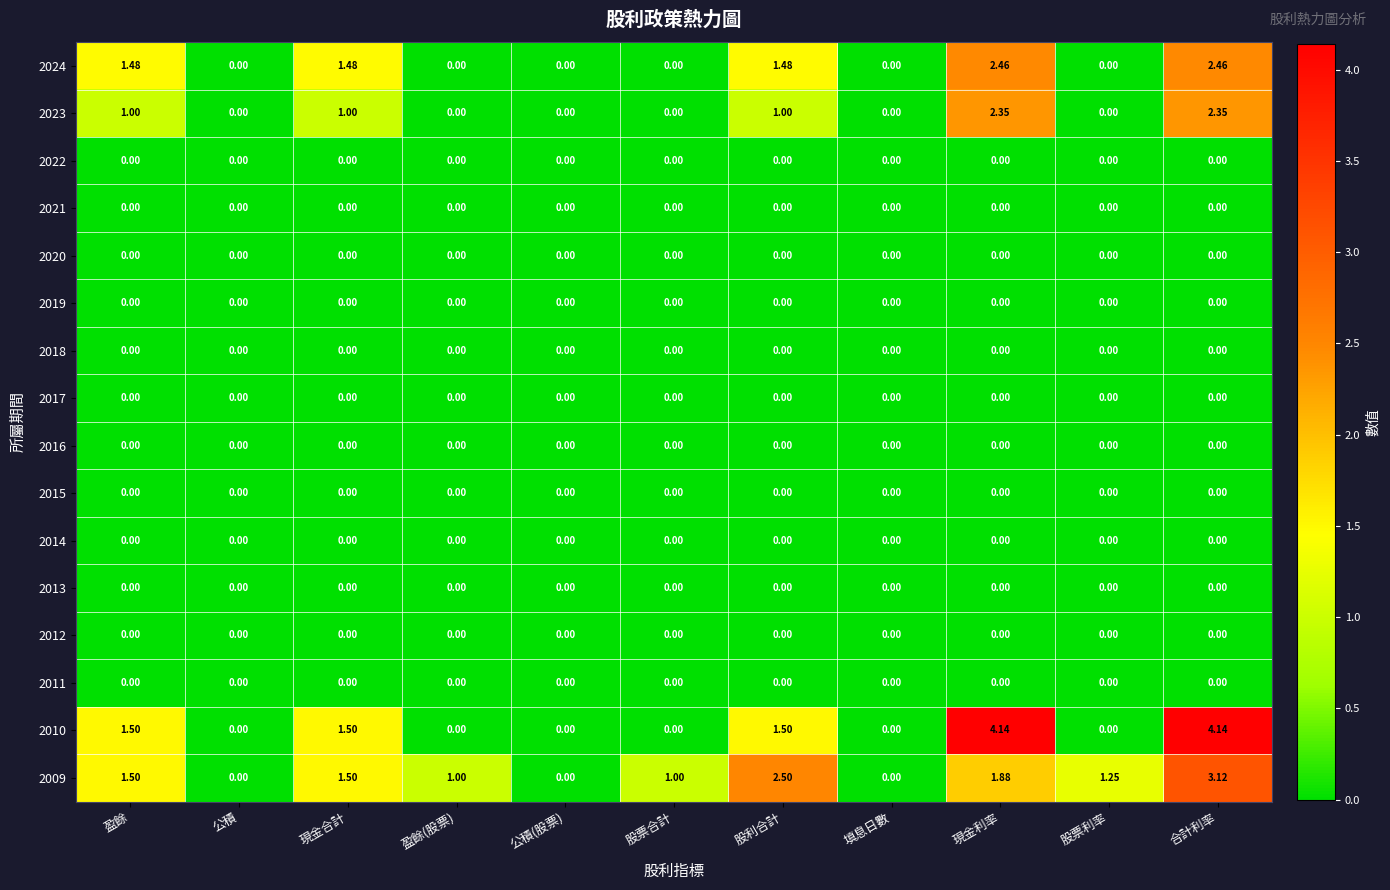

At which category is the sum across all series the highest?

合計利率